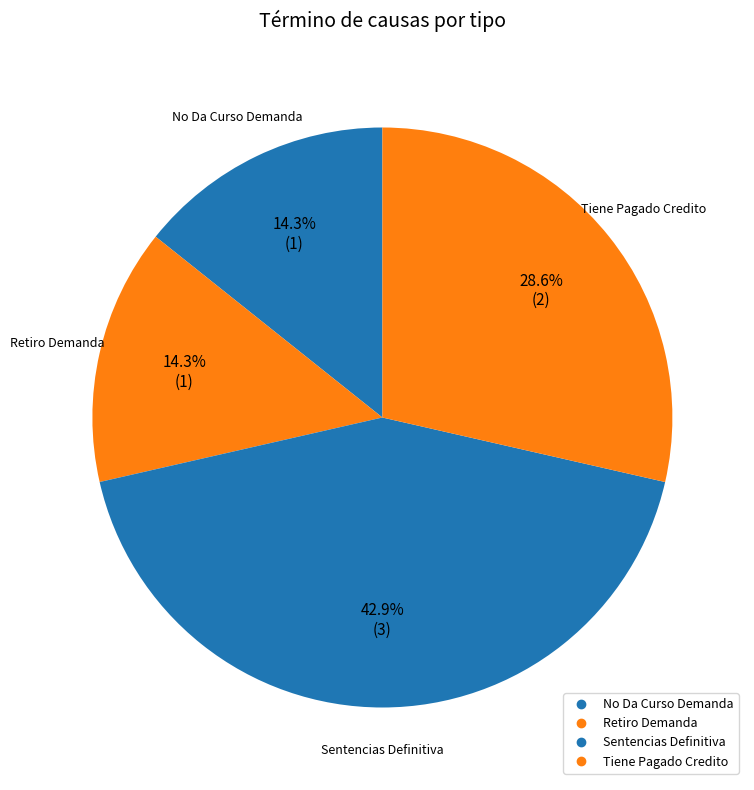

How many segments does this pie chart have?

4